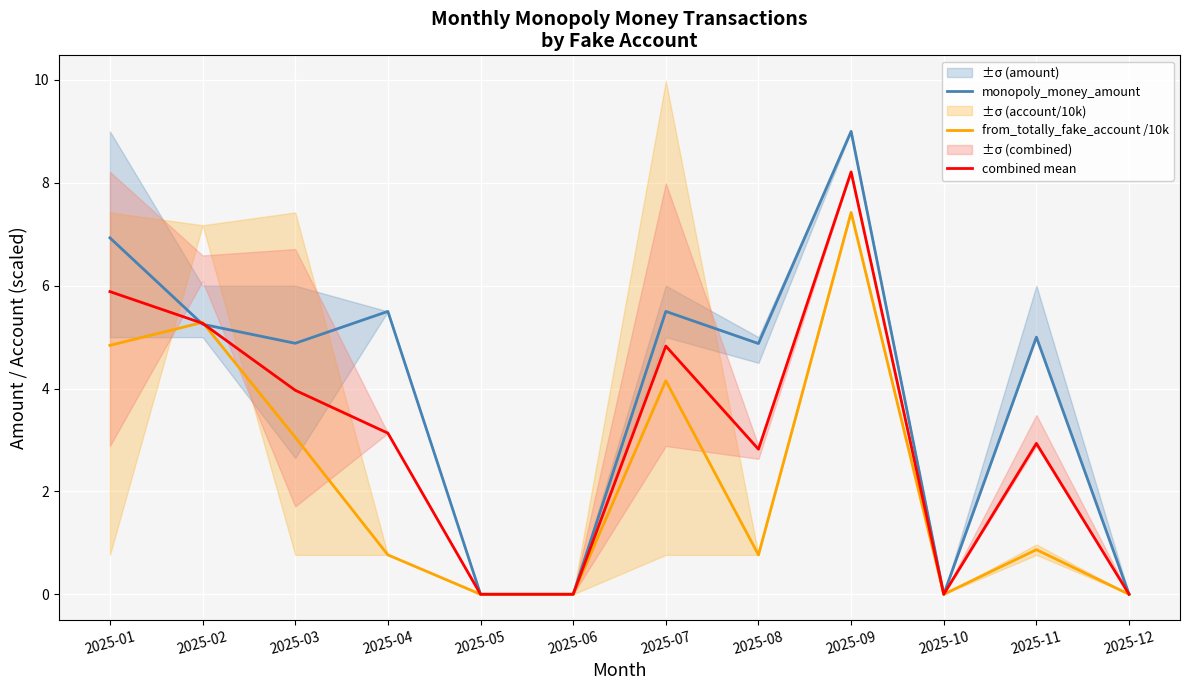

Reading left to right, list all the values displayed in this chart.

monopoly_money_amount: 2025-01=6.9	2025-02=5.2	2025-03=4.9	2025-04=5.5	2025-05=0.0	2025-06=0.0	2025-07=5.5	2025-08=4.9	2025-09=9.0	2025-10=0.0	2025-11=5.0	2025-12=0.0
from_totally_fake_account /10k: 2025-01=4.8	2025-02=5.3	2025-03=3.1	2025-04=0.8	2025-05=0.0	2025-06=0.0	2025-07=4.2	2025-08=0.8	2025-09=7.4	2025-10=0.0	2025-11=0.9	2025-12=0.0
combined mean: 2025-01=5.9	2025-02=5.3	2025-03=4.0	2025-04=3.1	2025-05=0.0	2025-06=0.0	2025-07=4.8	2025-08=2.8	2025-09=8.2	2025-10=0.0	2025-11=2.9	2025-12=0.0